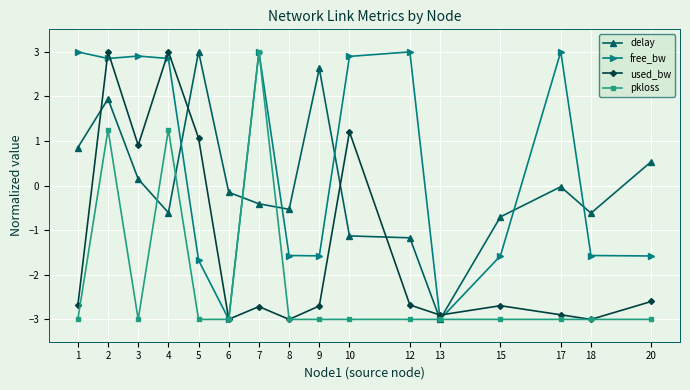

Between 5 and 9, which series saw the biggest shift?

used_bw